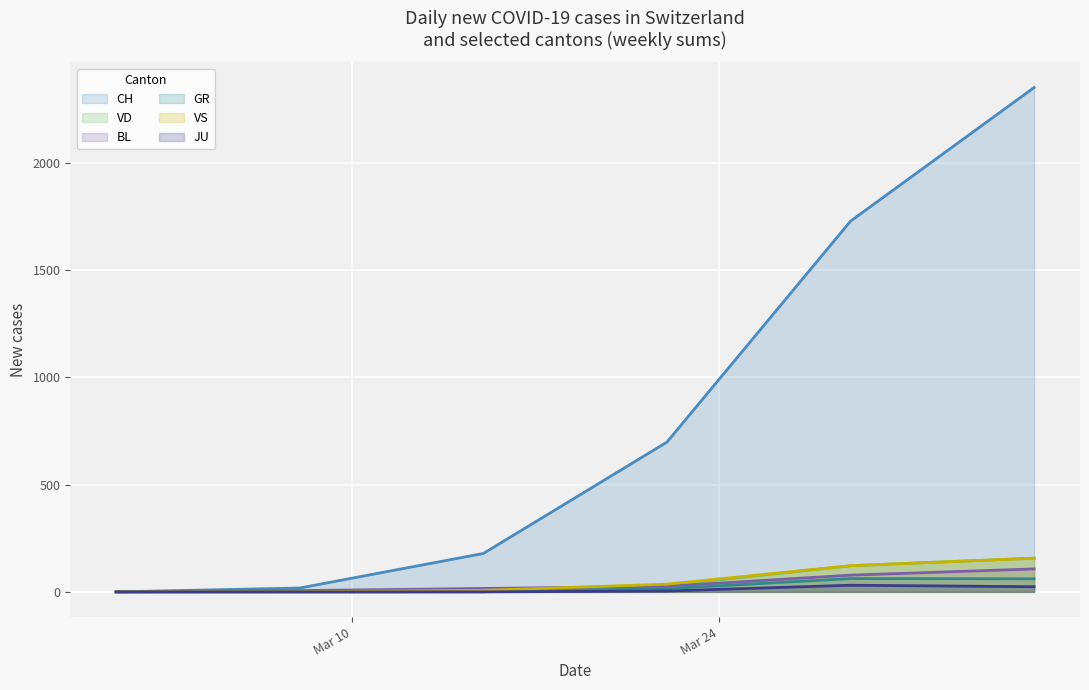

Which series has the largest total across all categories?

CH